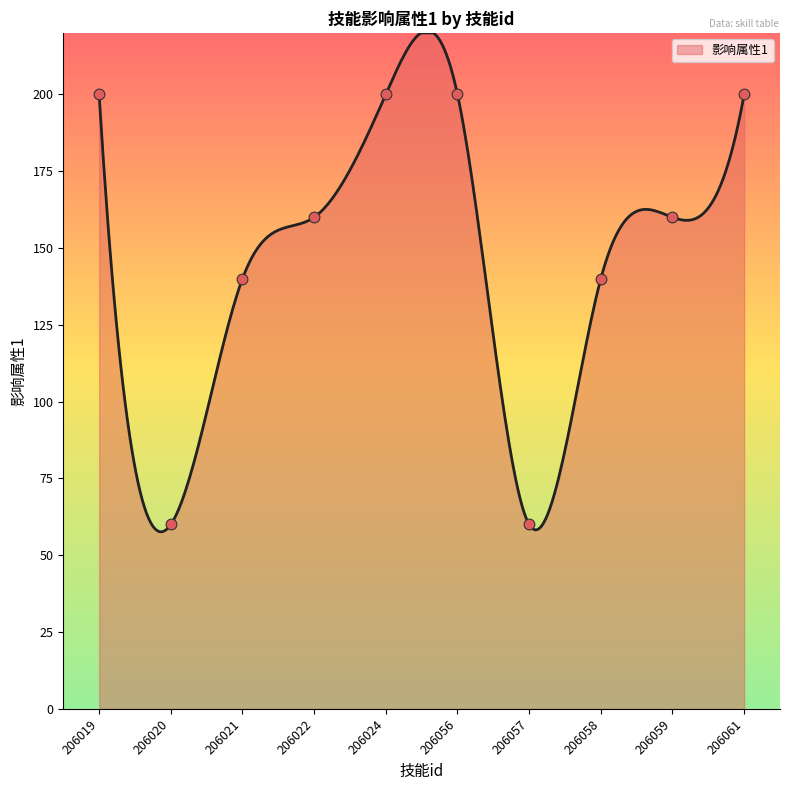

What is the change in value from 206057 to 206061?

+140